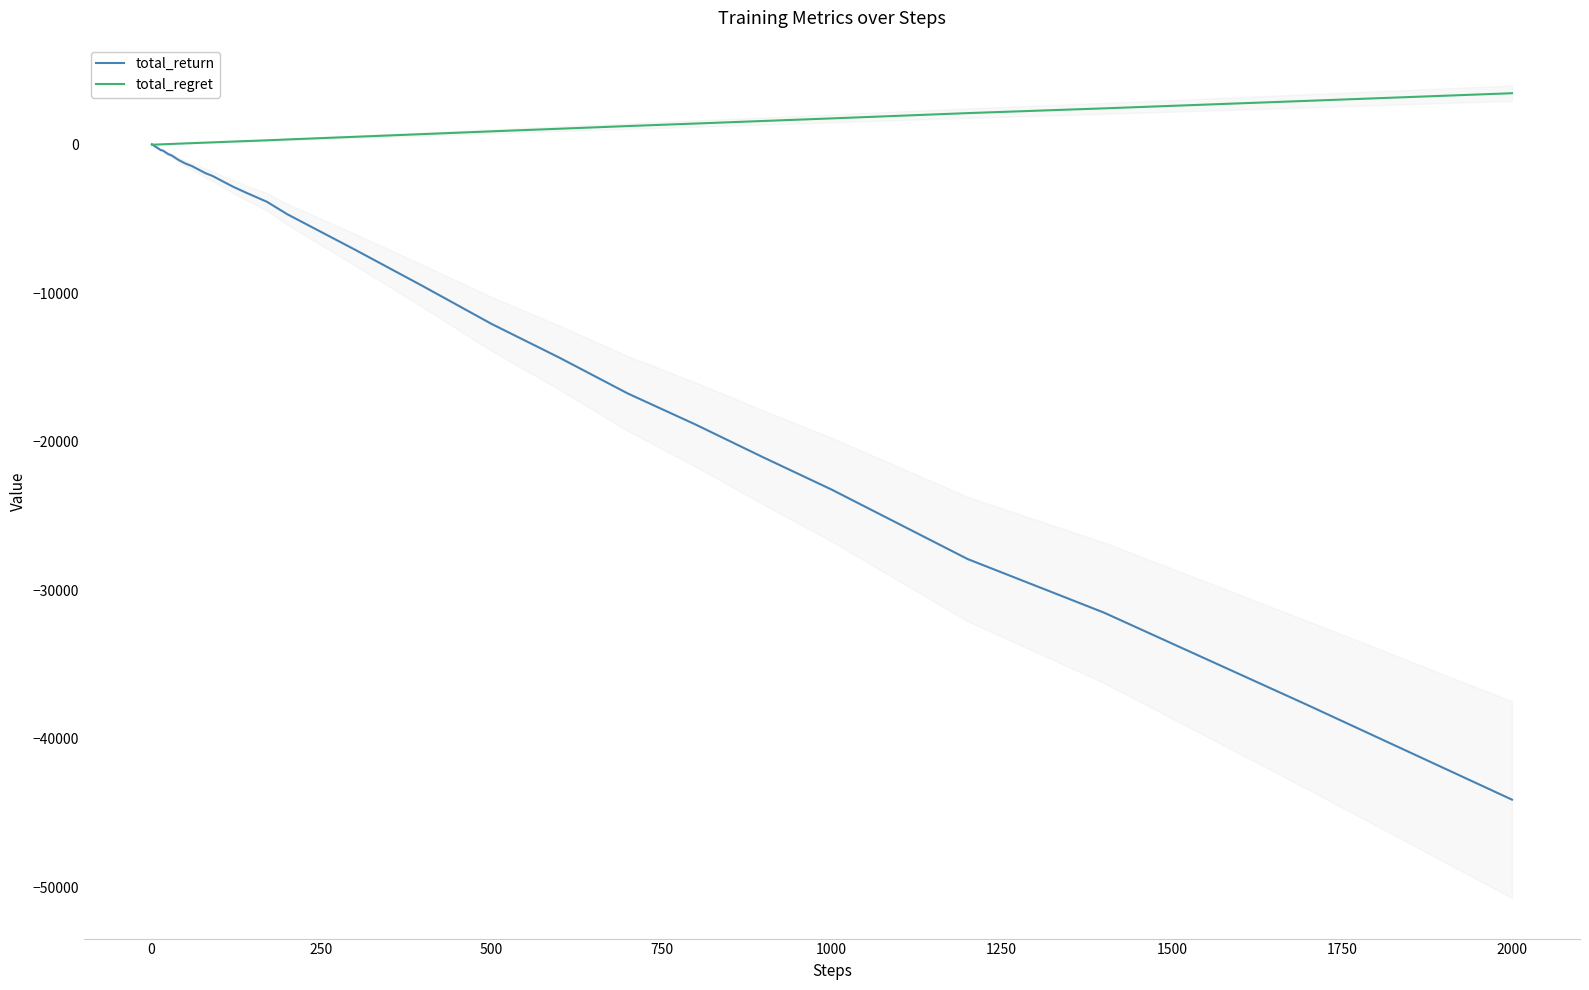

At which category does the chart reach its peak across all series?

2000